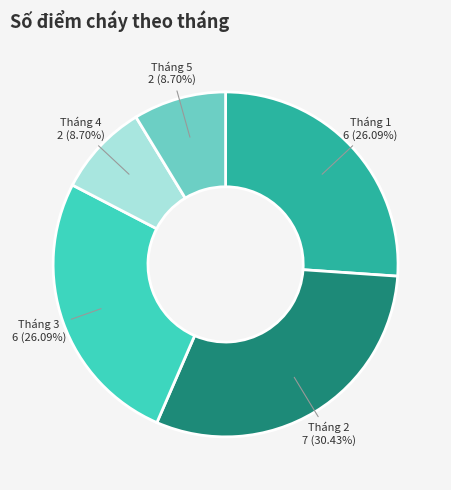

Which slice is the largest?

Tháng 2